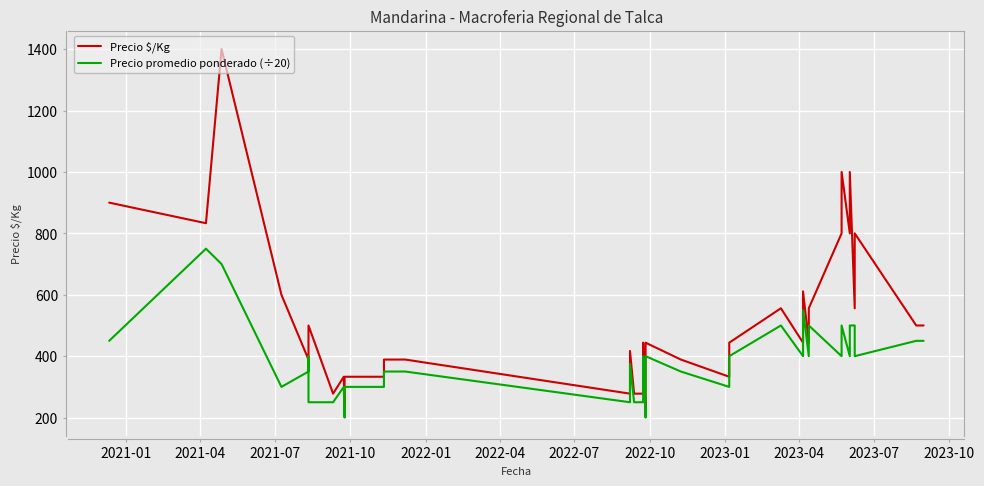

How many data points in Precio promedio ponderado (÷20) are less than 400?

20